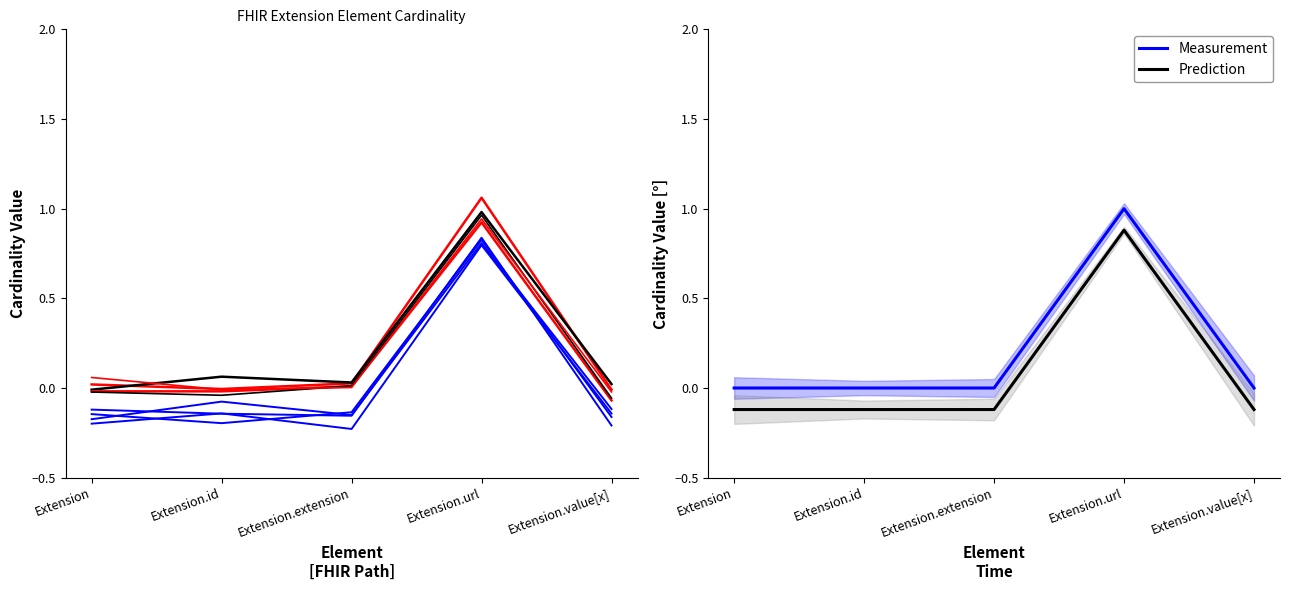

How many lines are shown in the chart?

4